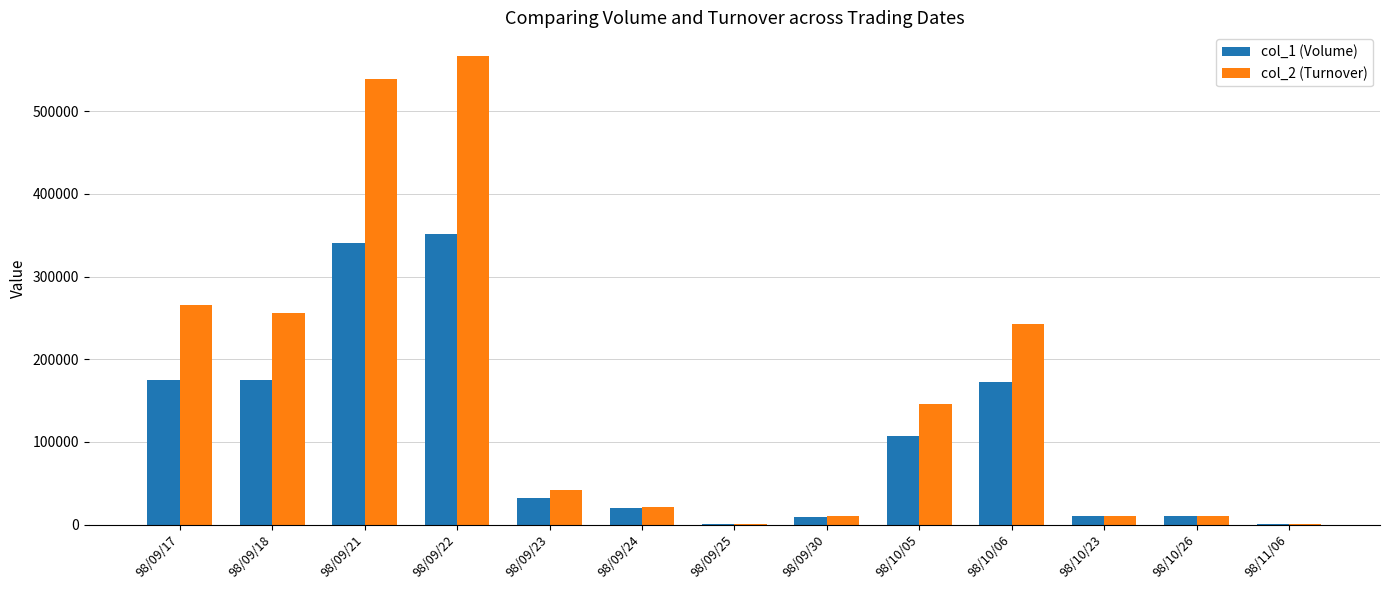

Which series has the largest total across all categories?

col_2 (Turnover)